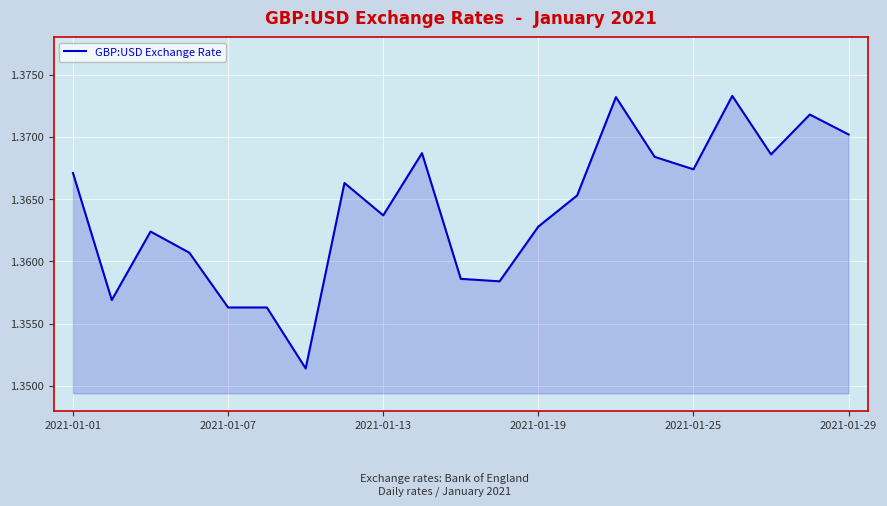

How many distinct data groups are displayed?

1